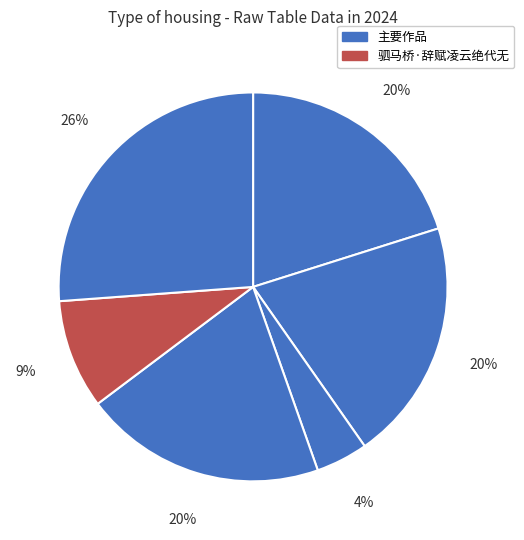

Count the number of slices in the pie.

6